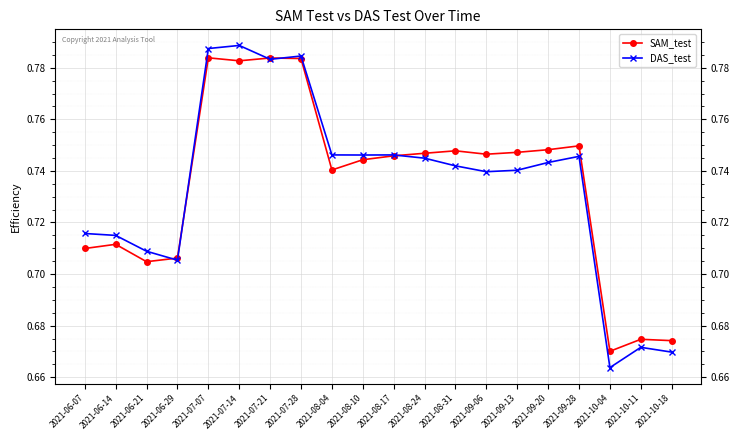

Where is the first local minimum for DAS_test?

2021-06-29